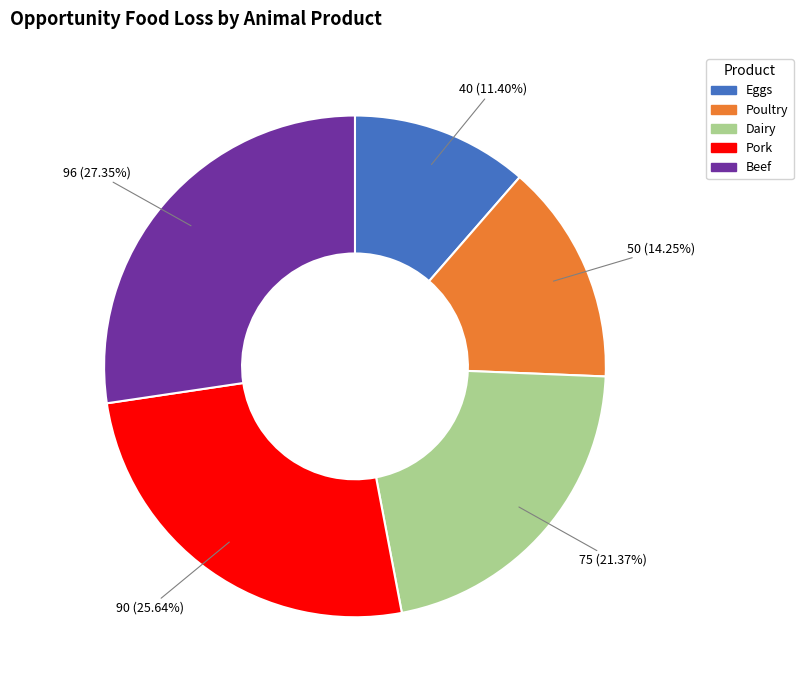

Combined, do Eggs and Poultry account for over 50%?

No